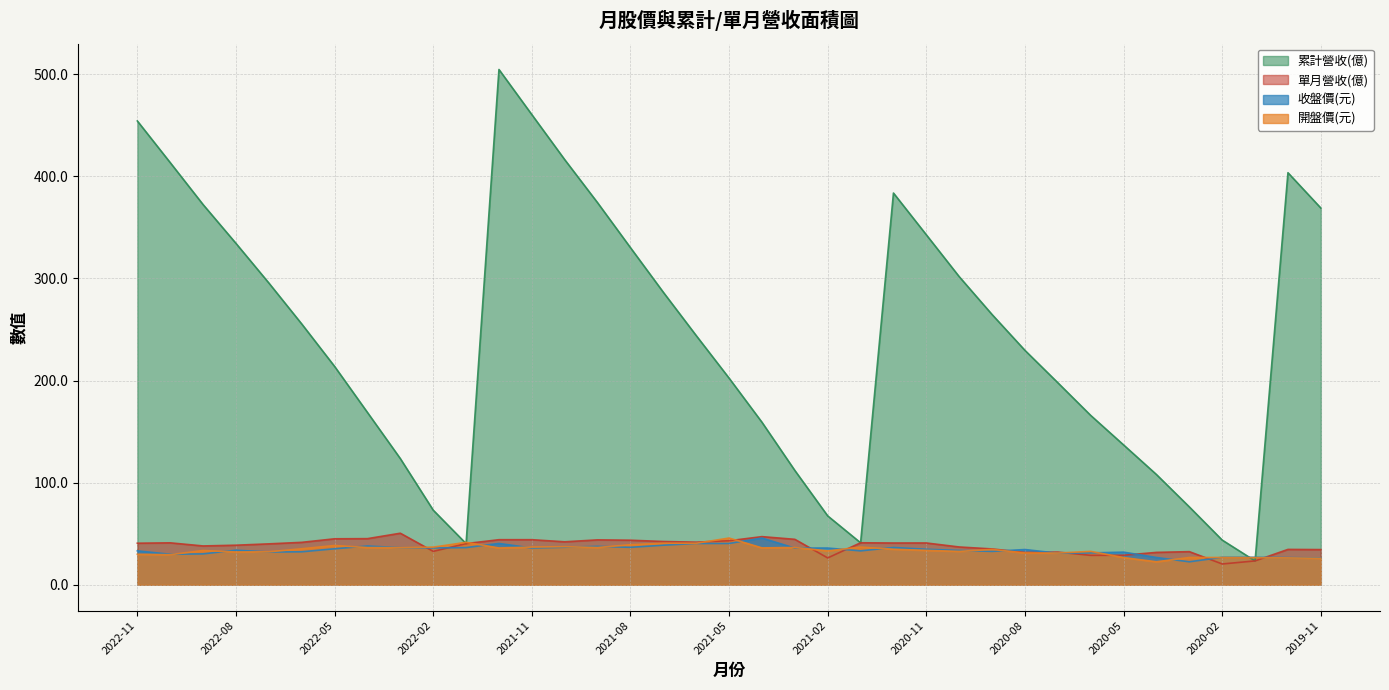

Which series has the largest total across all categories?

累計營收(億)